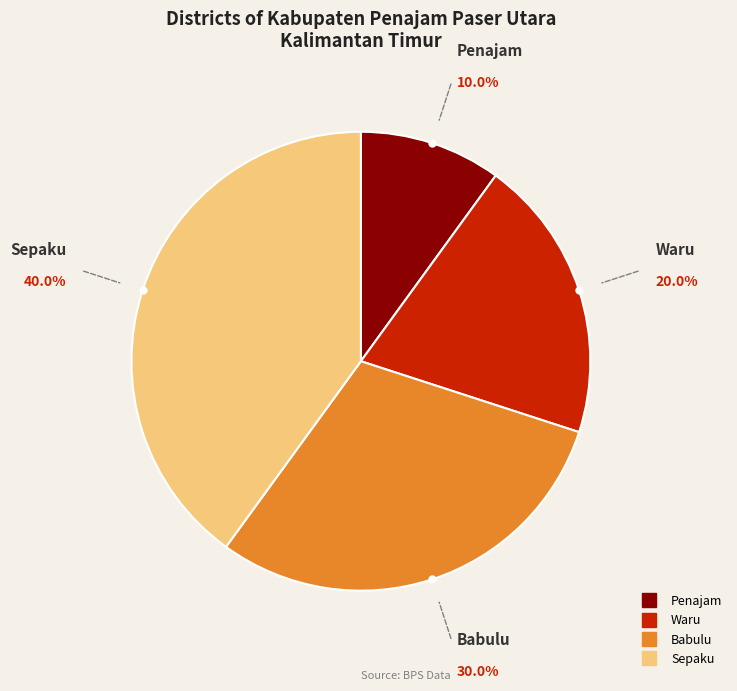

Does Penajam account for over 50% of the chart?

No